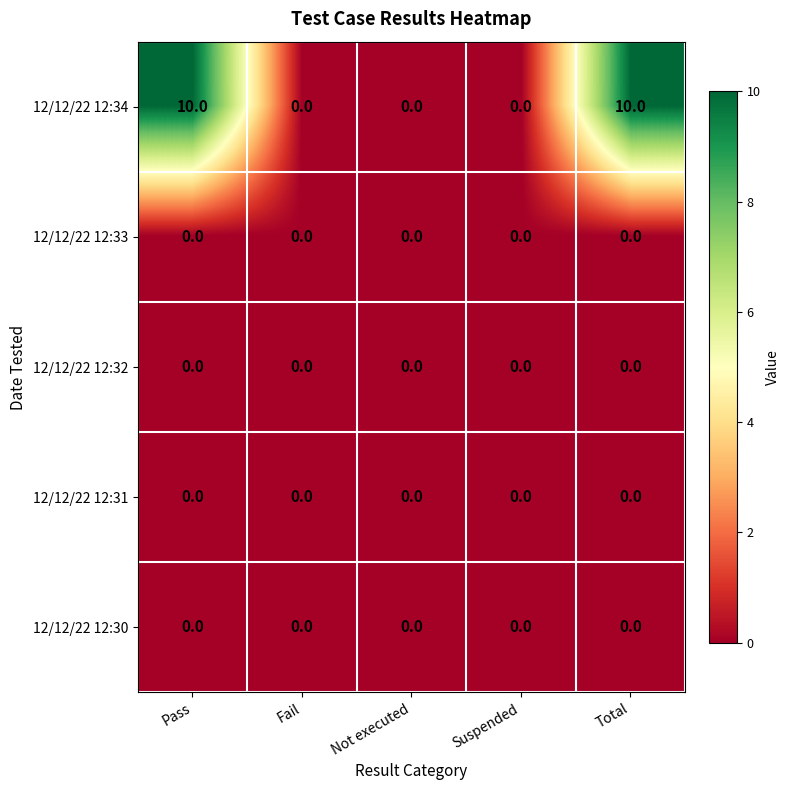

The 12/12/22 12:32 series shows 0 at Suspended. True or false?

True